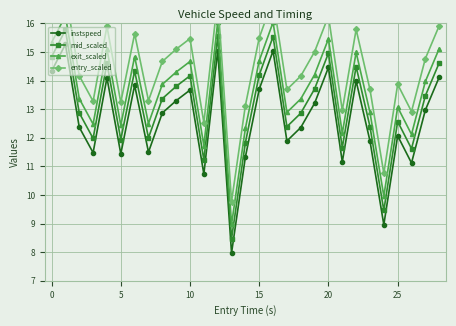

The mid_scaled series shows 13.7 at 19. True or false?

True